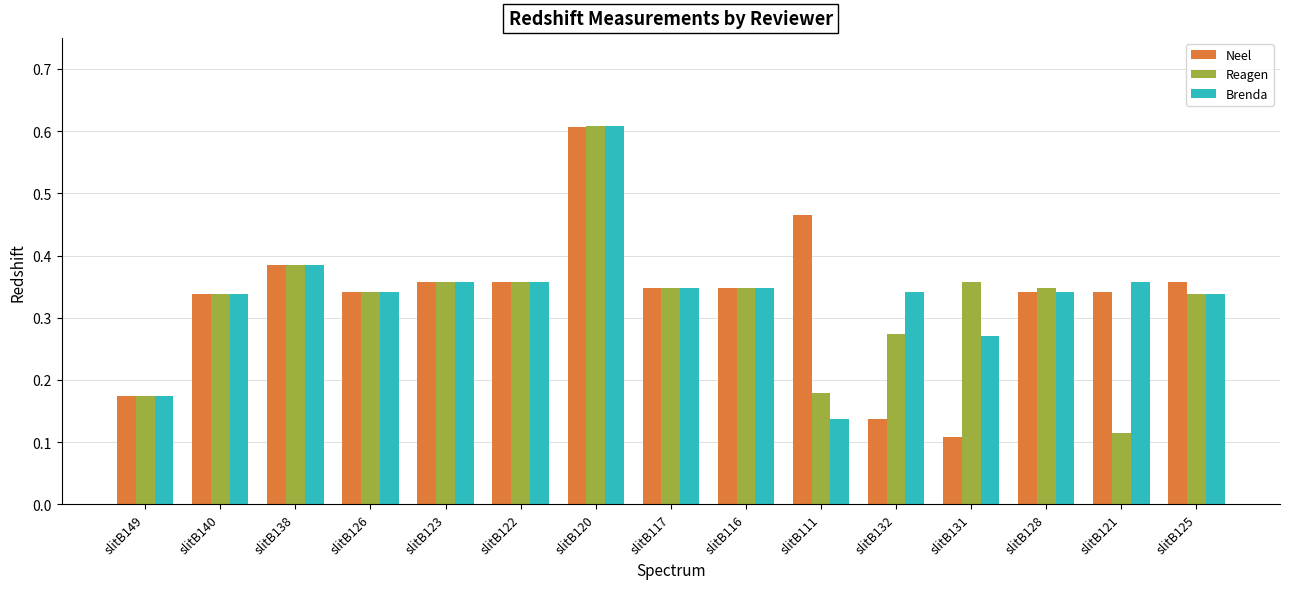

The value of Reagen at slitB117 is 0.1. True or false?

False